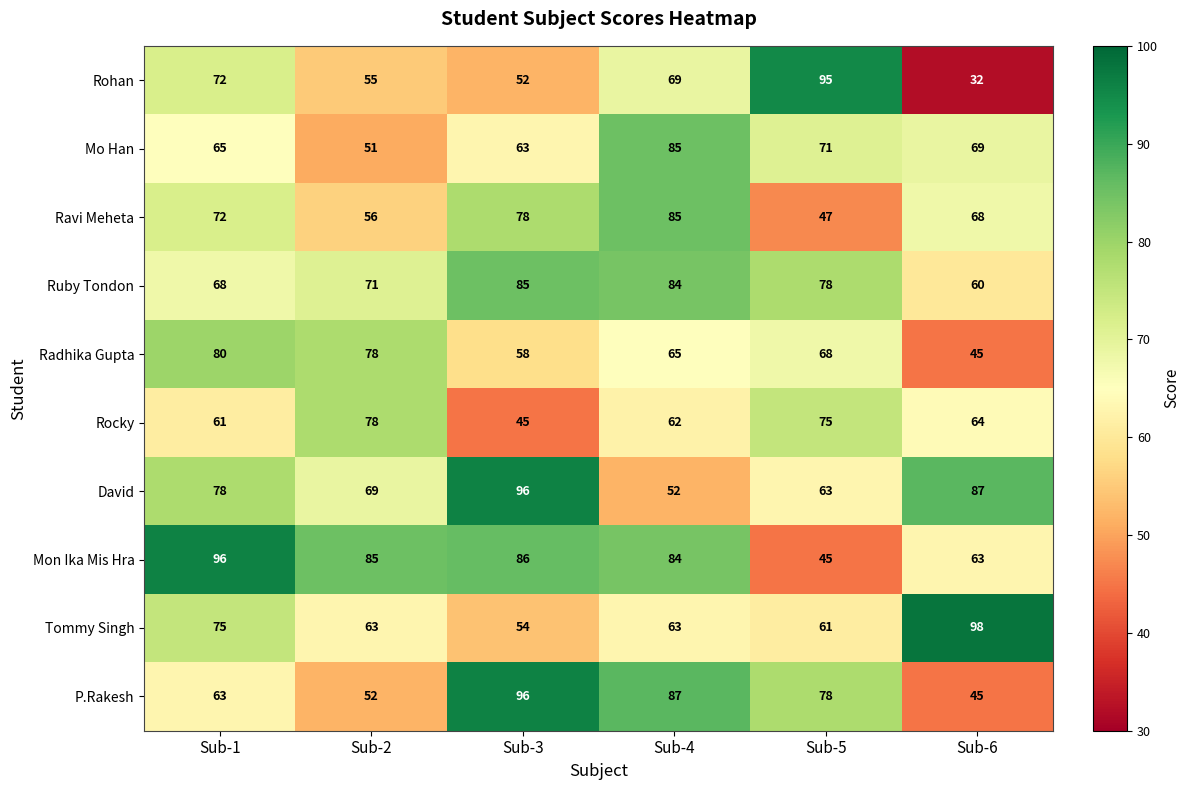

What is the sum of all Radhika Gupta values?

394